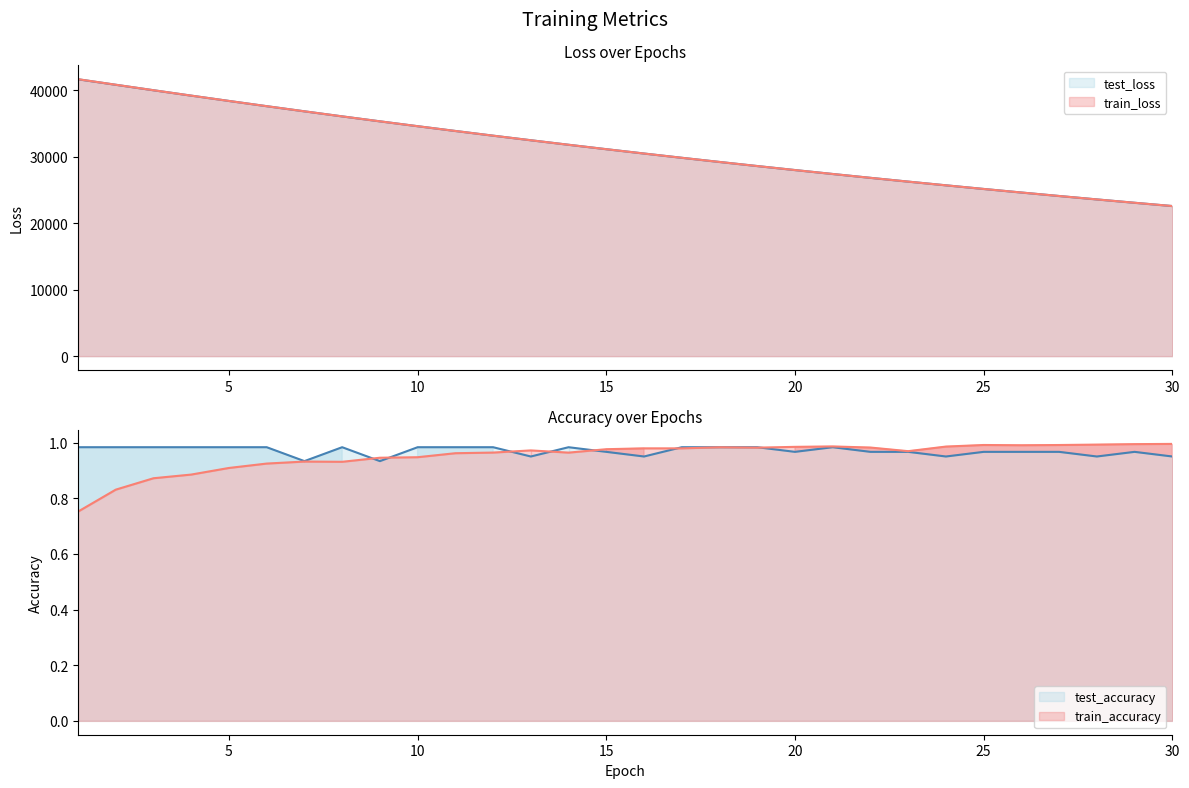

How many lines are shown in the chart?

4